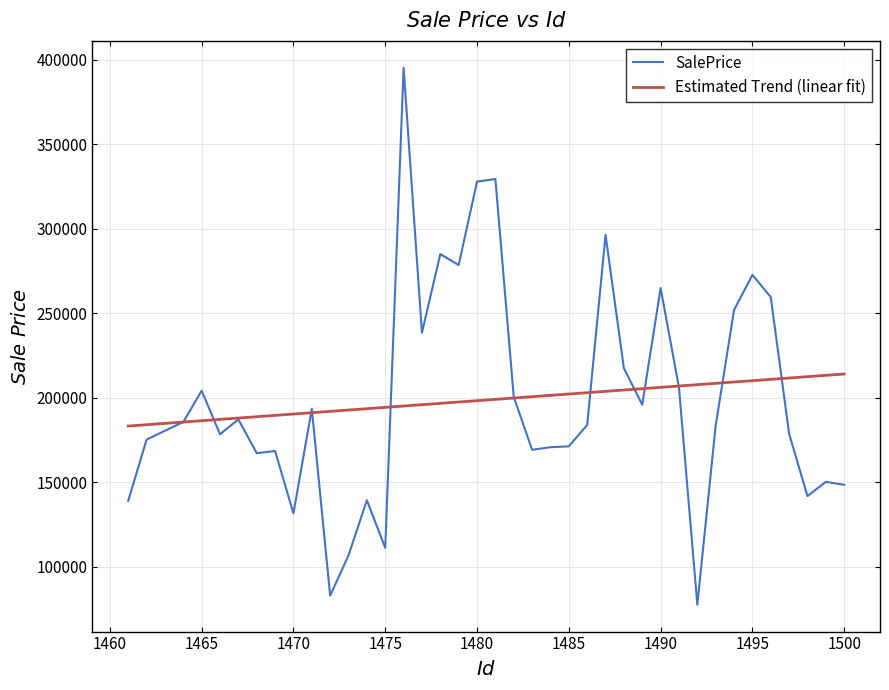

Rank the series by their maximum value, from lowest to highest.

Estimated Trend (linear fit), SalePrice